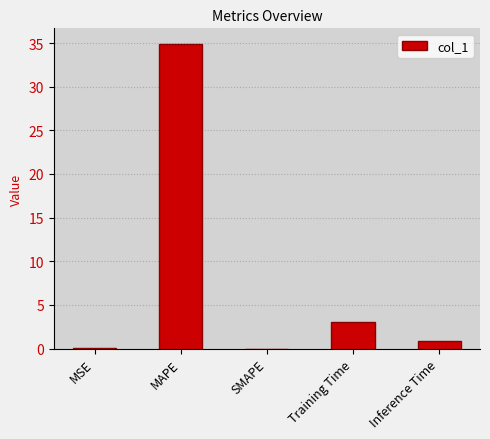

What is the sum of all values?

38.9